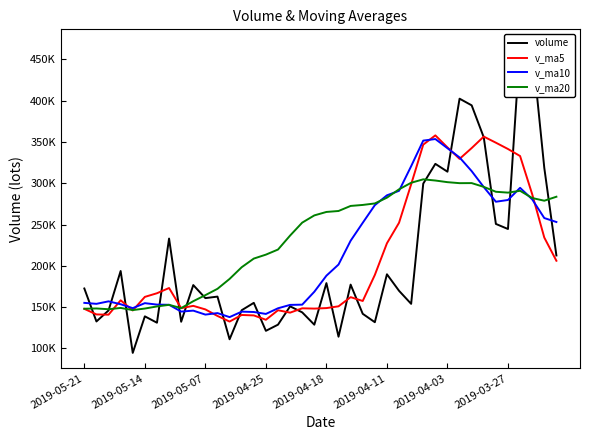

Where is volume nearest to the value 281208?

28